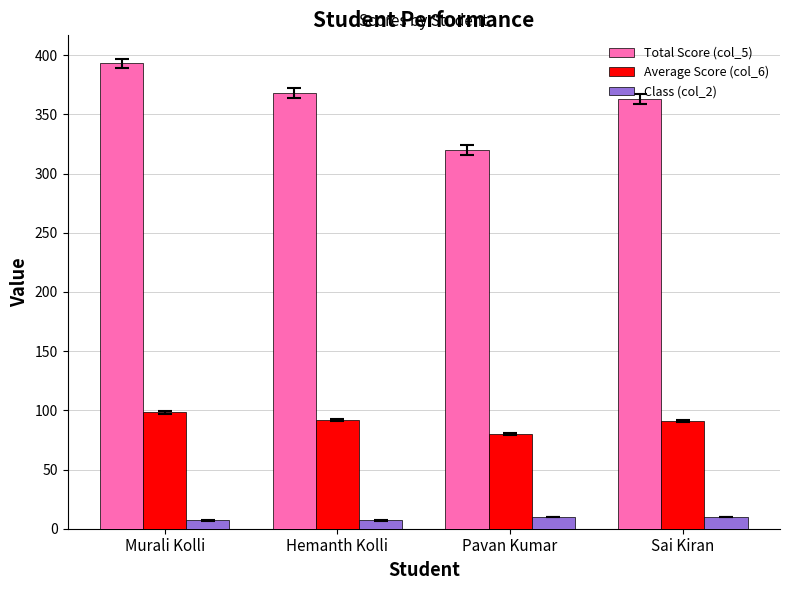

What is the sum of all Total Score (col_5) values?

1444.0